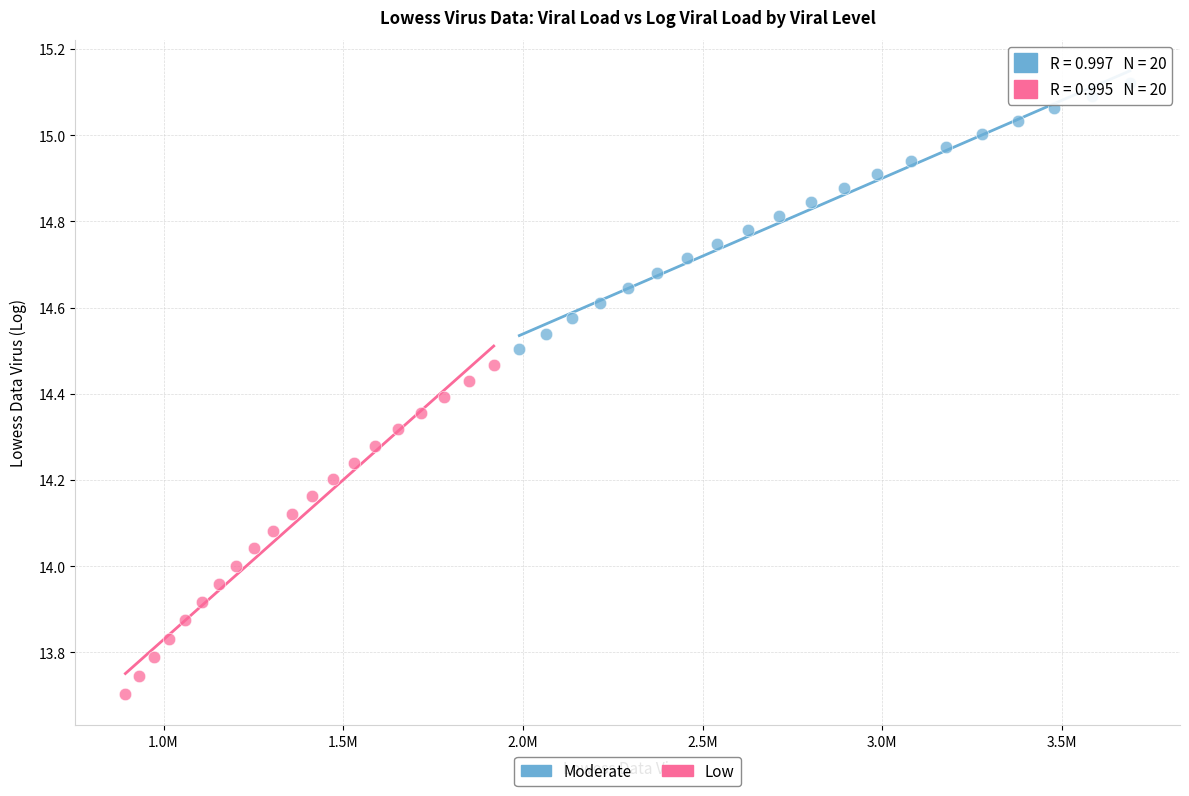

Which series reaches the minimum Y coordinate?

Low